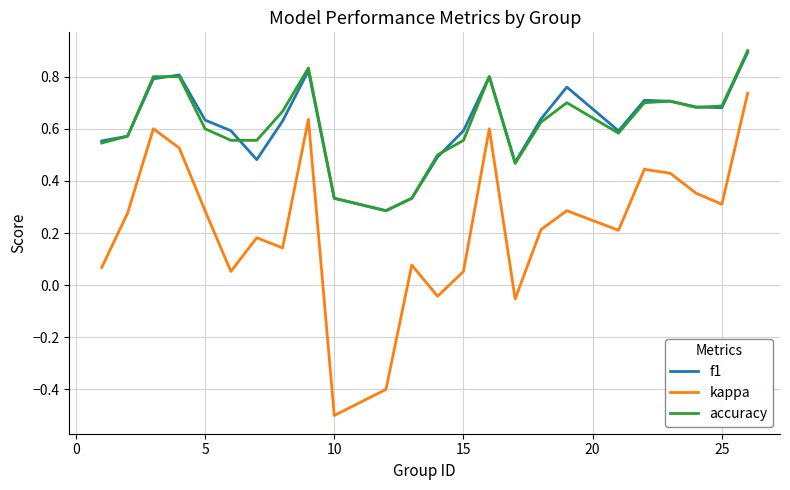

Which series has the largest range (max minus min)?

kappa